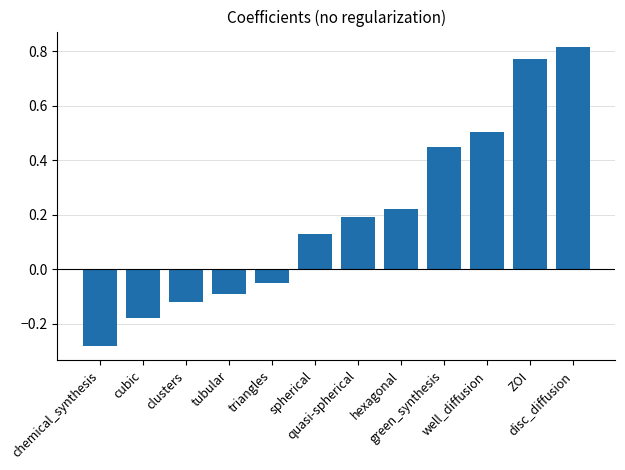

What is the difference between the values at clusters and green_synthesis?

0.6